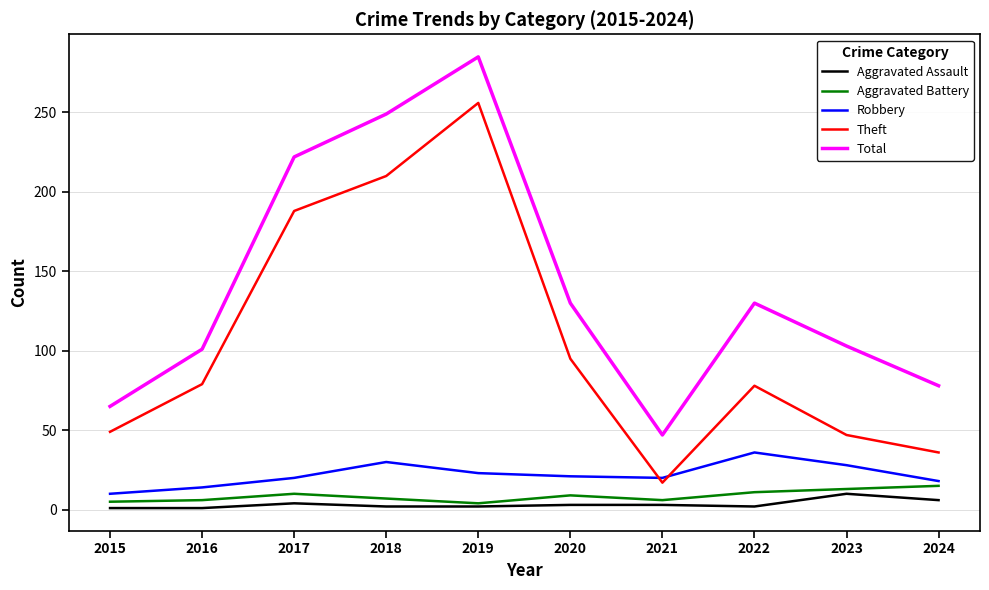

At which category is the sum across all series the highest?

2019